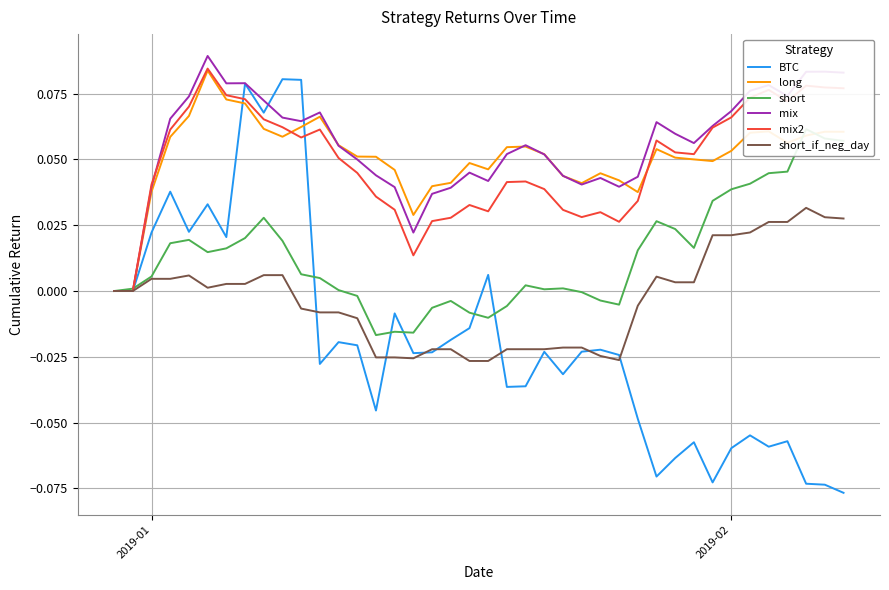

Which series has the largest total across all categories?

mix